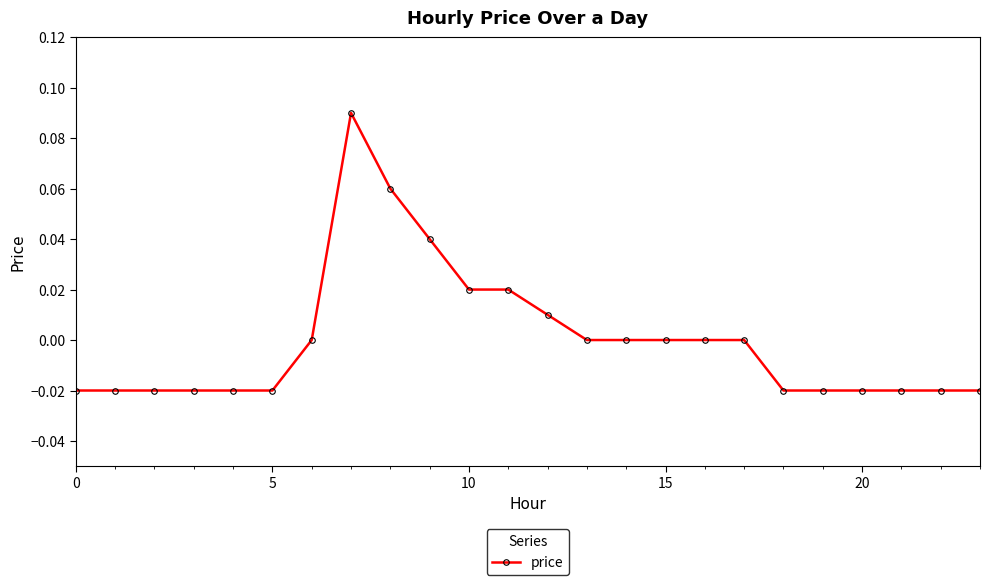

Count the number of data series in this chart.

1